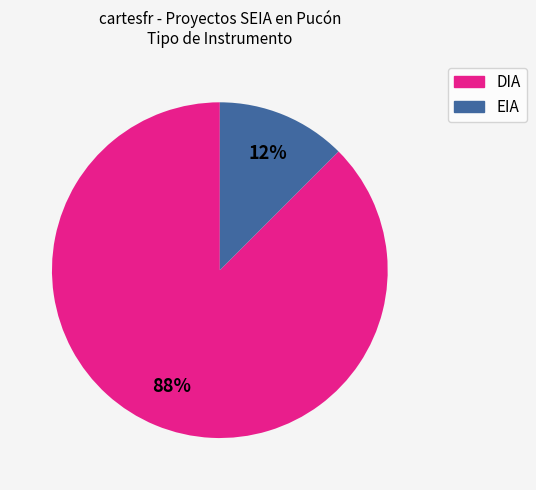

What is the largest slice in the pie chart?

DIA